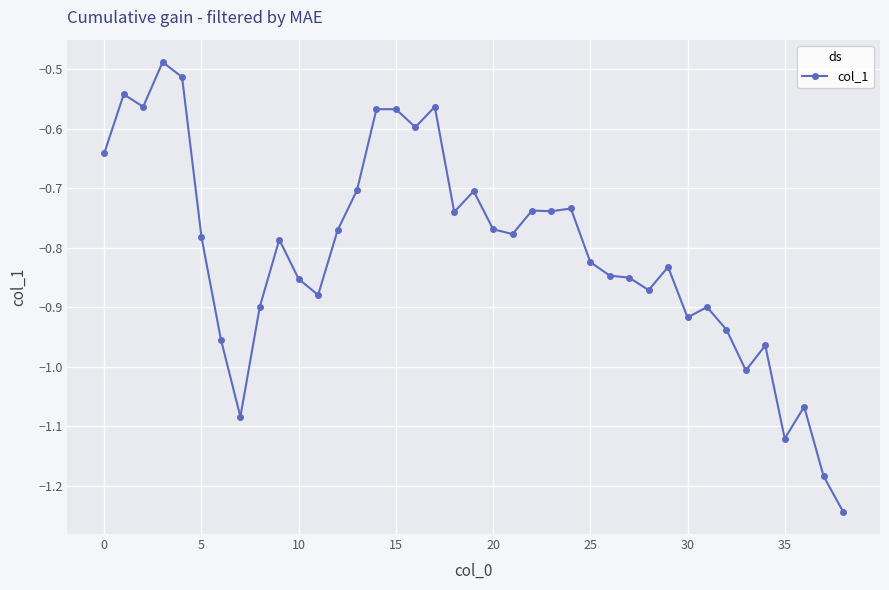

Count the number of categories in the chart.

39